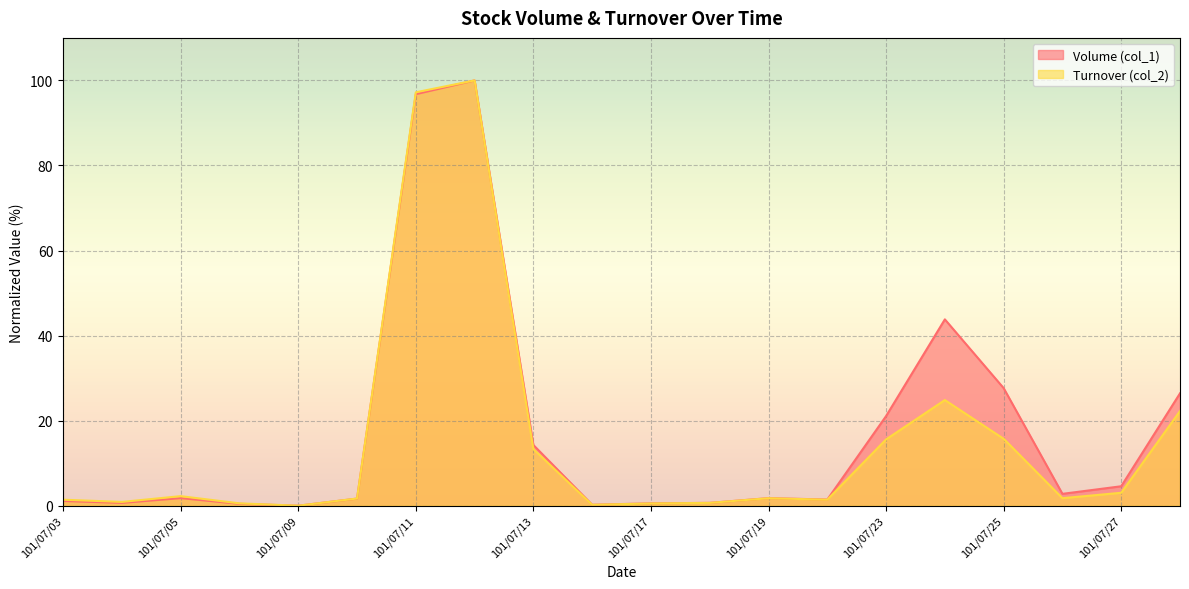

True or false: Turnover (col_2) (line) and Volume (col_1) (line) cross at least once.

False